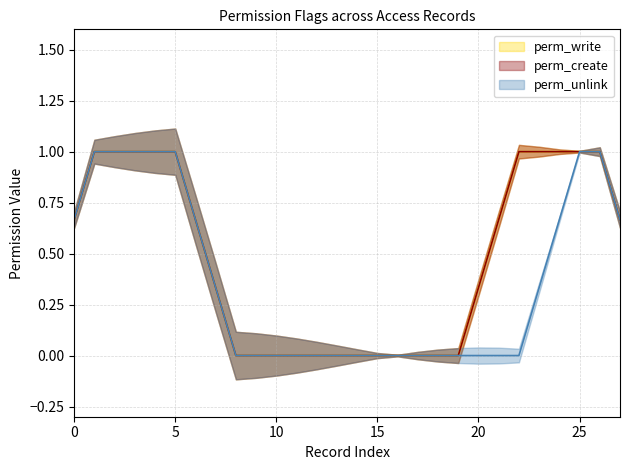

Count the perm_write values in the range 0 to 1.

28